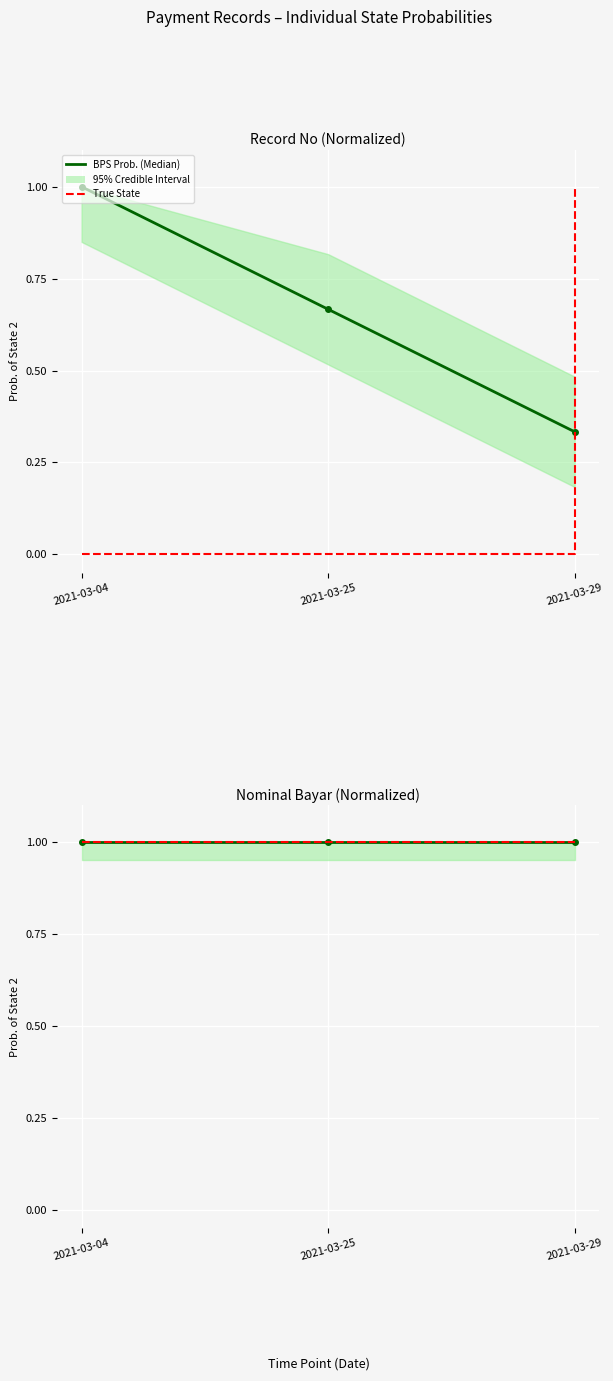

Where is the data nearest to the value 0?

2021-03-29